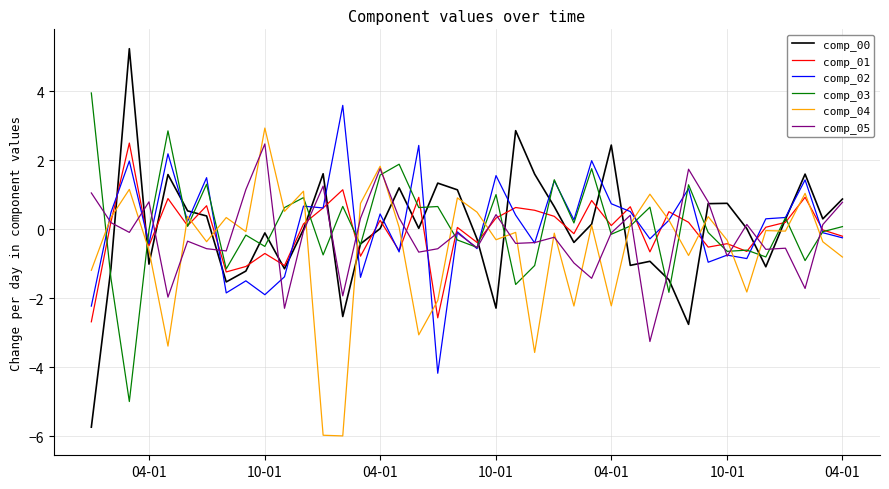

Which series has the largest range (max minus min)?

comp_00